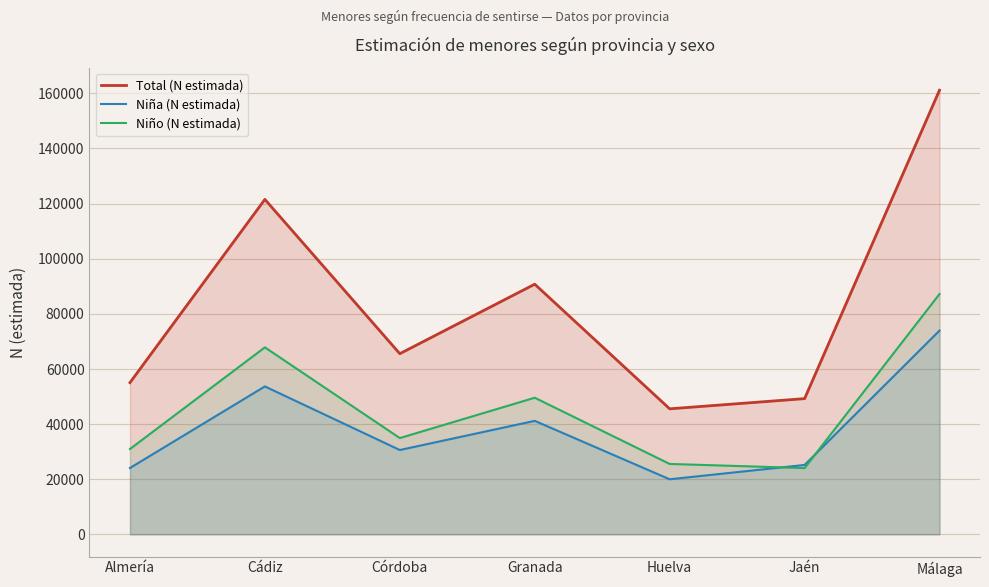

List the labels in order of Total (N estimada) value, largest first.

Málaga, Cádiz, Granada, Córdoba, Almería, Jaén, Huelva